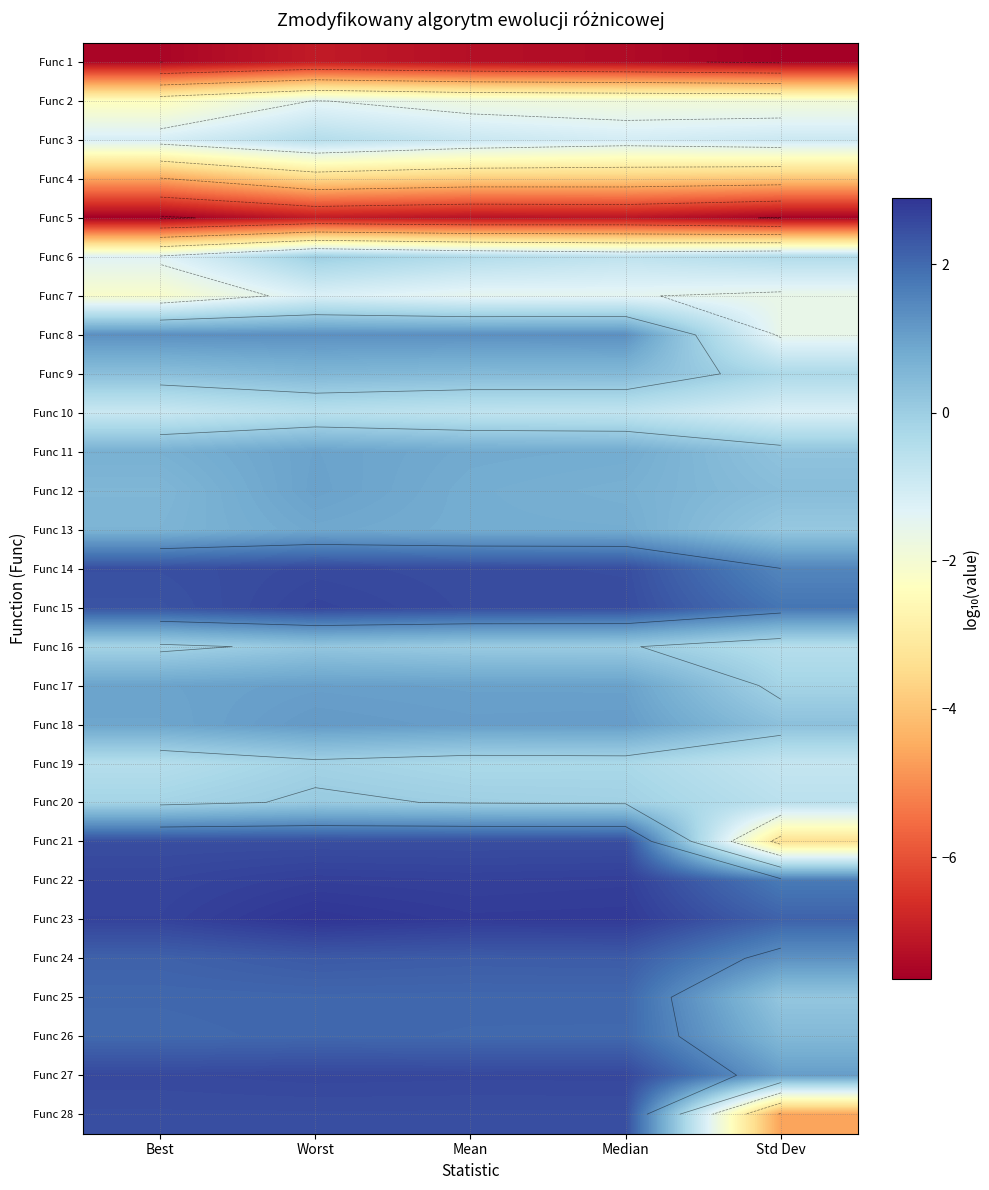

Count the number of categories in the chart.

5